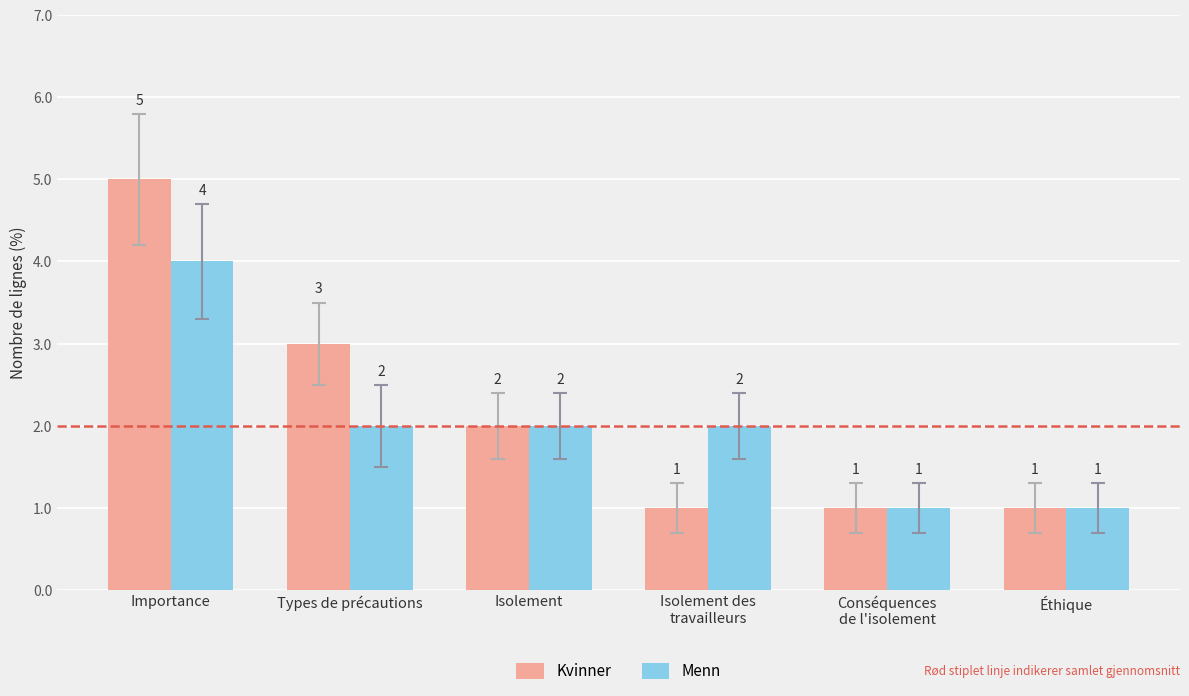

What is the difference between the second highest and minimum values in the Menn series?

1